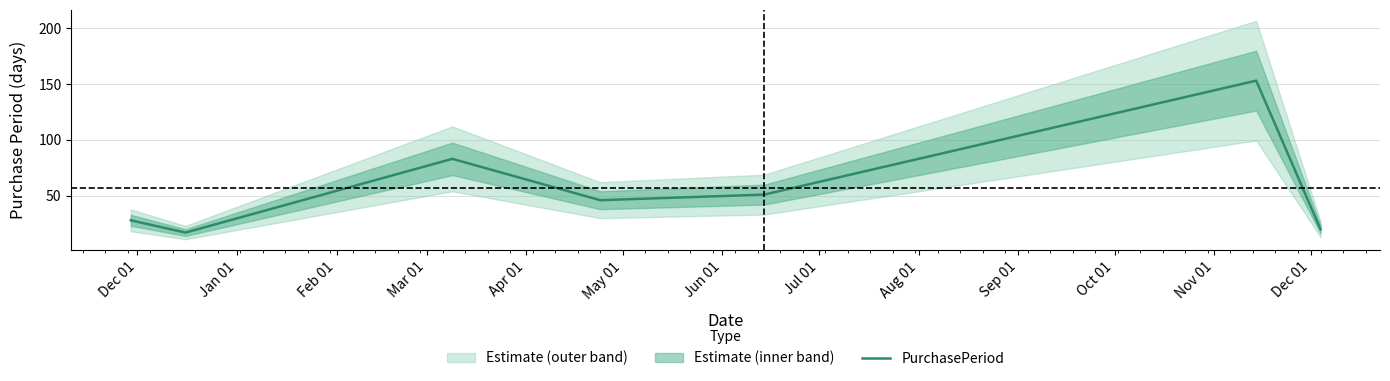

What is the minimum value for PurchasePeriod?

17